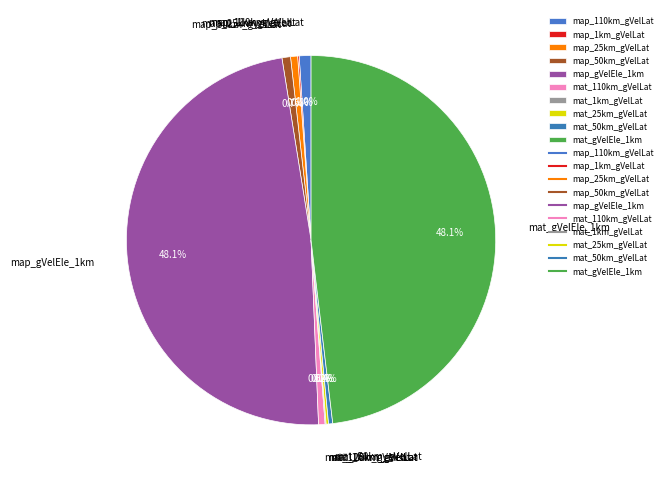

Which has a higher value, map_gVelEle_1km or map_110km_gVelLat?

map_gVelEle_1km